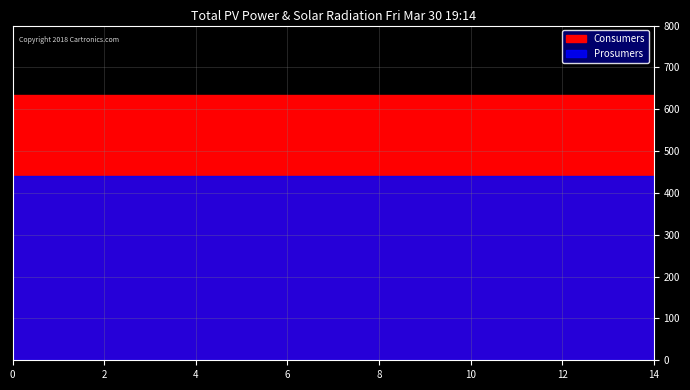

List the series in order of their overall mean, lowest first.

Prosumers, Consumers